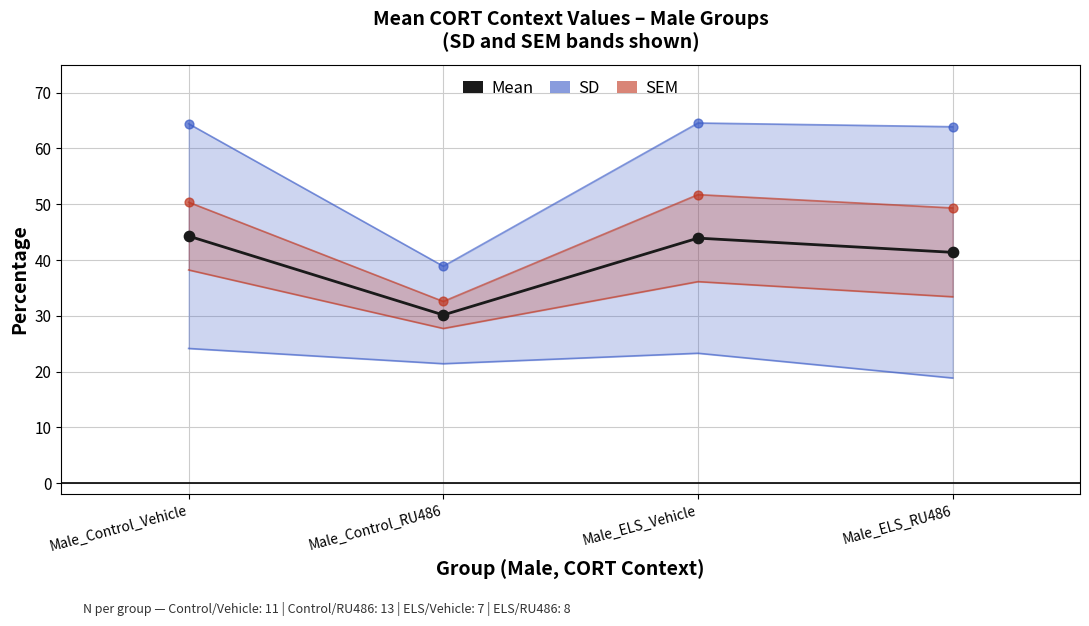

What is the change in value from Male_Control_RU486 to Male_ELS_Vehicle?

+13.8